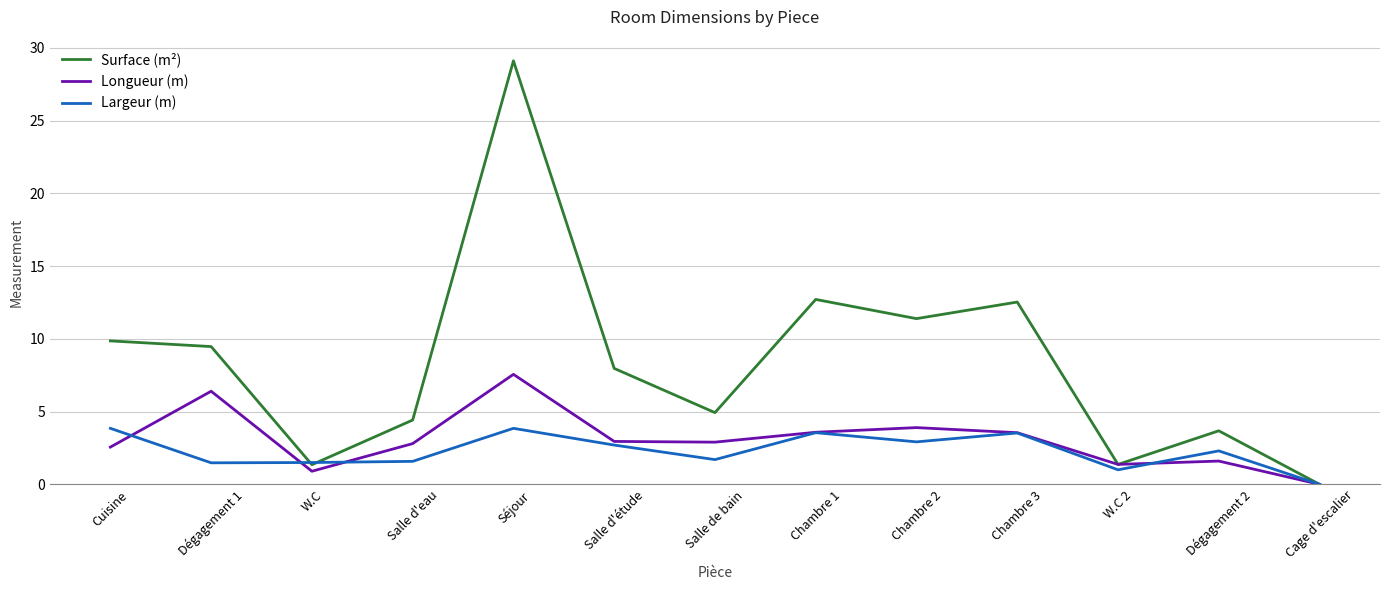

The Longueur (m) series shows 1.4 at W.C 2. True or false?

True